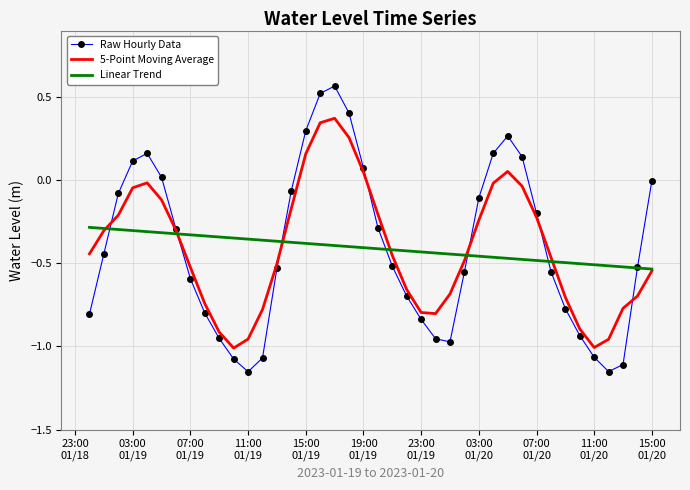

How many series are shown in this chart?

3